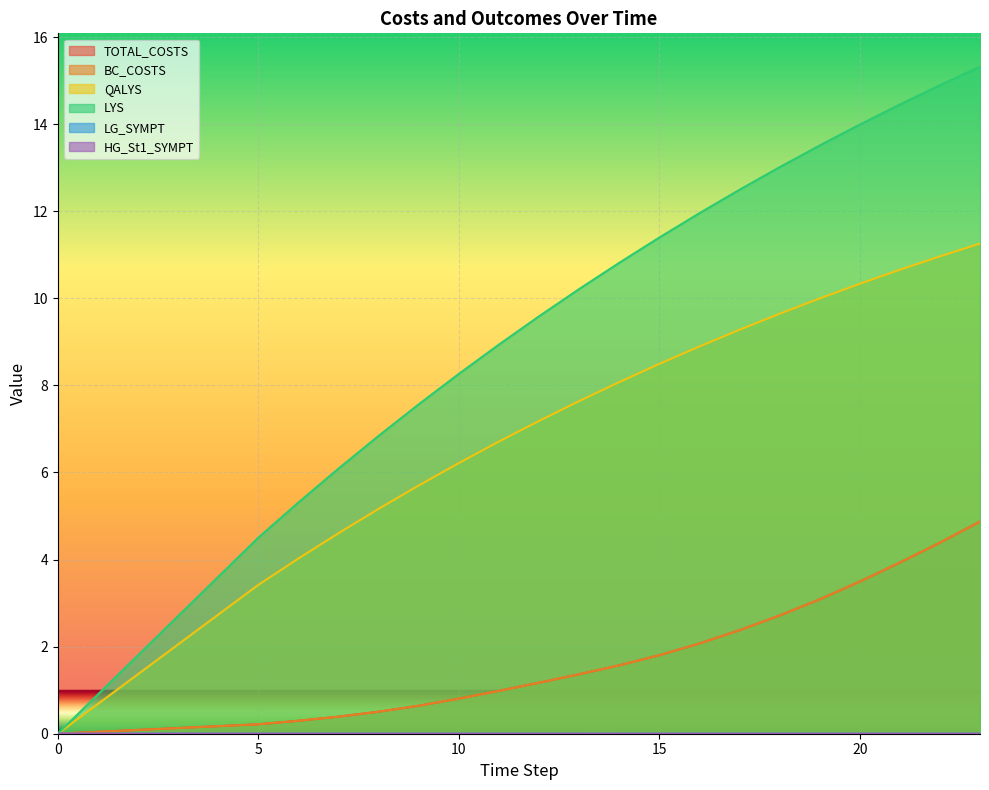

Reading right to left, extract all data points from this chart.

TOTAL_COSTS: 4.9	4.4	3.9	3.5	3.1	2.7	2.4	2.1	1.8	1.6	1.4	1.2	1.0	0.8	0.6	0.5	0.4	0.3	0.2	0.0
BC_COSTS: 4.9	4.4	3.9	3.5	3.1	2.7	2.4	2.1	1.8	1.6	1.4	1.2	1.0	0.8	0.6	0.5	0.4	0.3	0.2	0.0
QALYS: 11.3	11.0	10.7	10.3	10.0	9.6	9.3	8.9	8.5	8.1	7.6	7.2	6.7	6.2	5.7	5.2	4.6	4.0	3.4	0.0
LYS: 15.3	14.9	14.4	14.0	13.5	13.0	12.5	12.0	11.4	10.8	10.2	9.6	8.9	8.3	7.6	6.8	6.1	5.3	4.5	0.0
LG_SYMPT: 0.0	0.0	0.0	0.0	0.0	0.0	0.0	0.0	0.0	0.0	0.0	0.0	0.0	0.0	0.0	0.0	0.0	0.0	0.0	0.0
HG_St1_SYMPT: 0.0	0.0	0.0	0.0	0.0	0.0	0.0	0.0	0.0	0.0	0.0	0.0	0.0	0.0	0.0	0.0	0.0	0.0	0.0	0.0